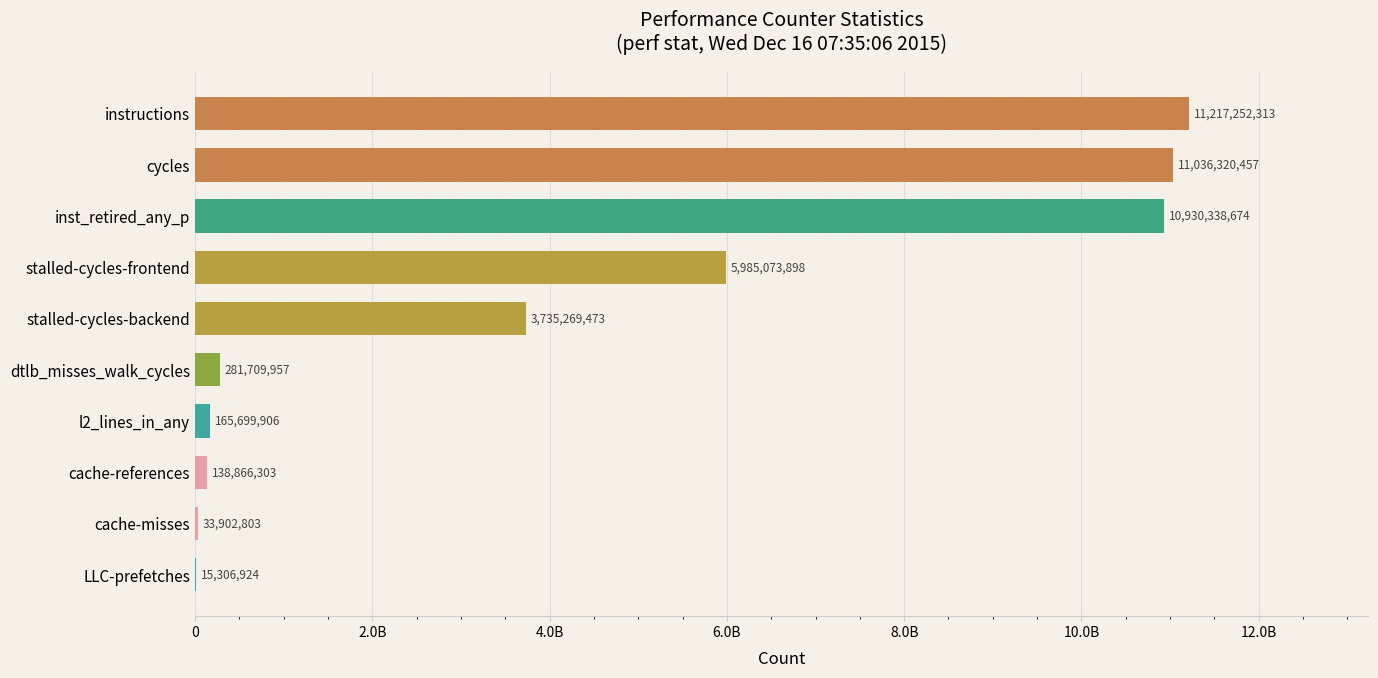

What is the average value?

4353974071